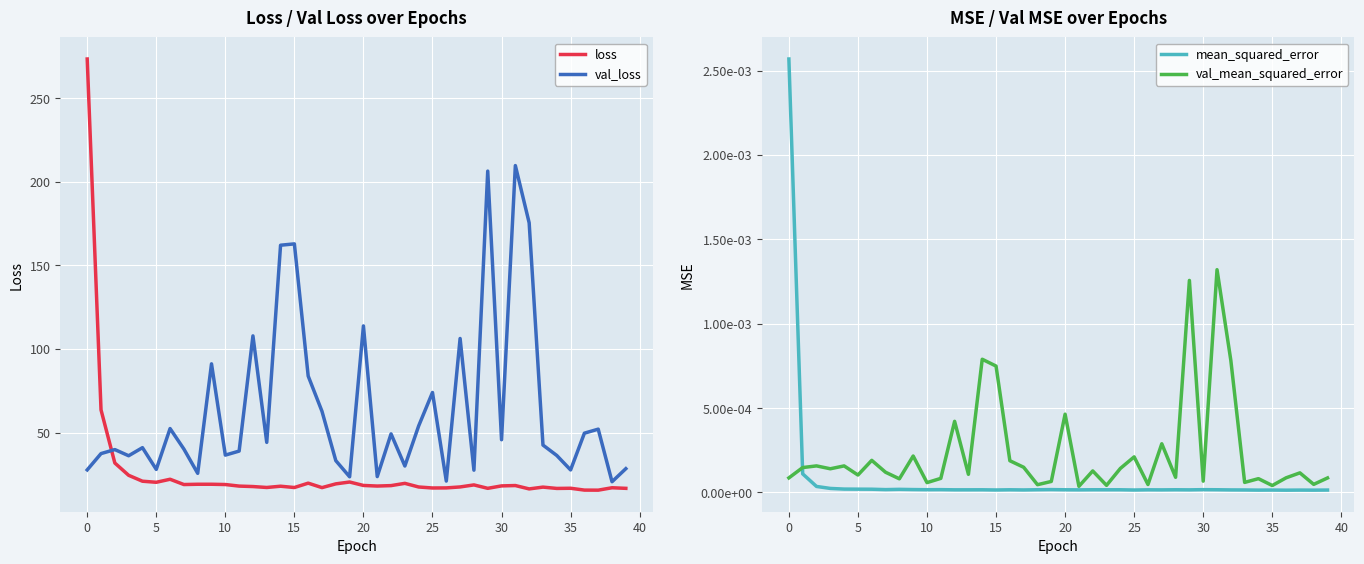

What is the highest value of the loss series?

273.5